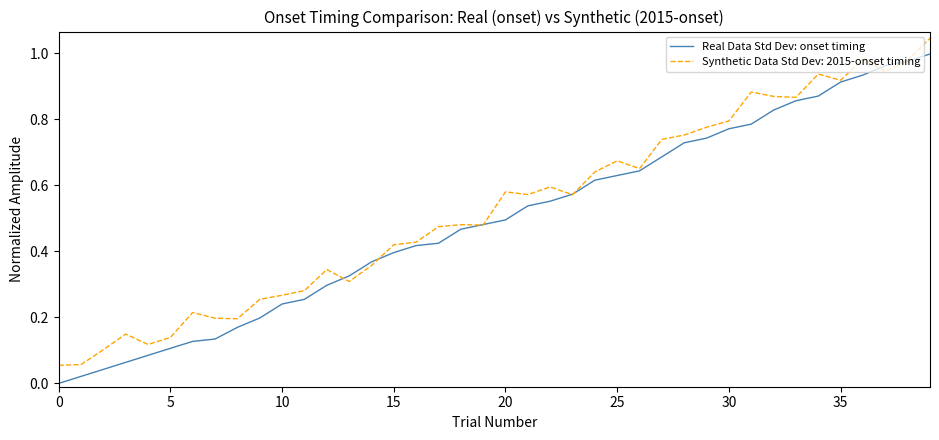

List the series in order of their peak value, highest first.

Synthetic Data Std Dev: 2015-onset timing, Real Data Std Dev: onset timing